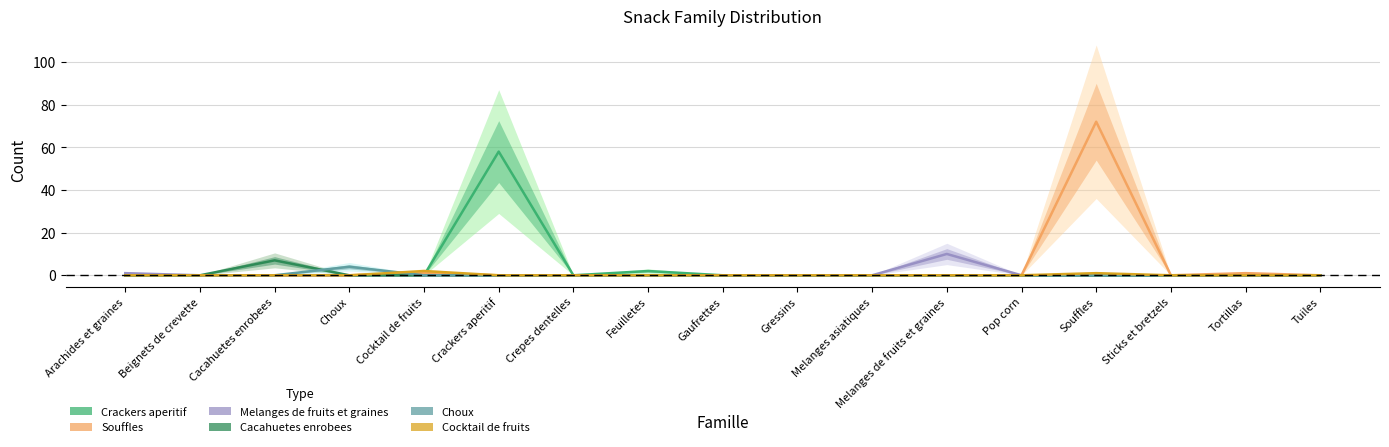

Which series has the largest range (max minus min)?

Souffles